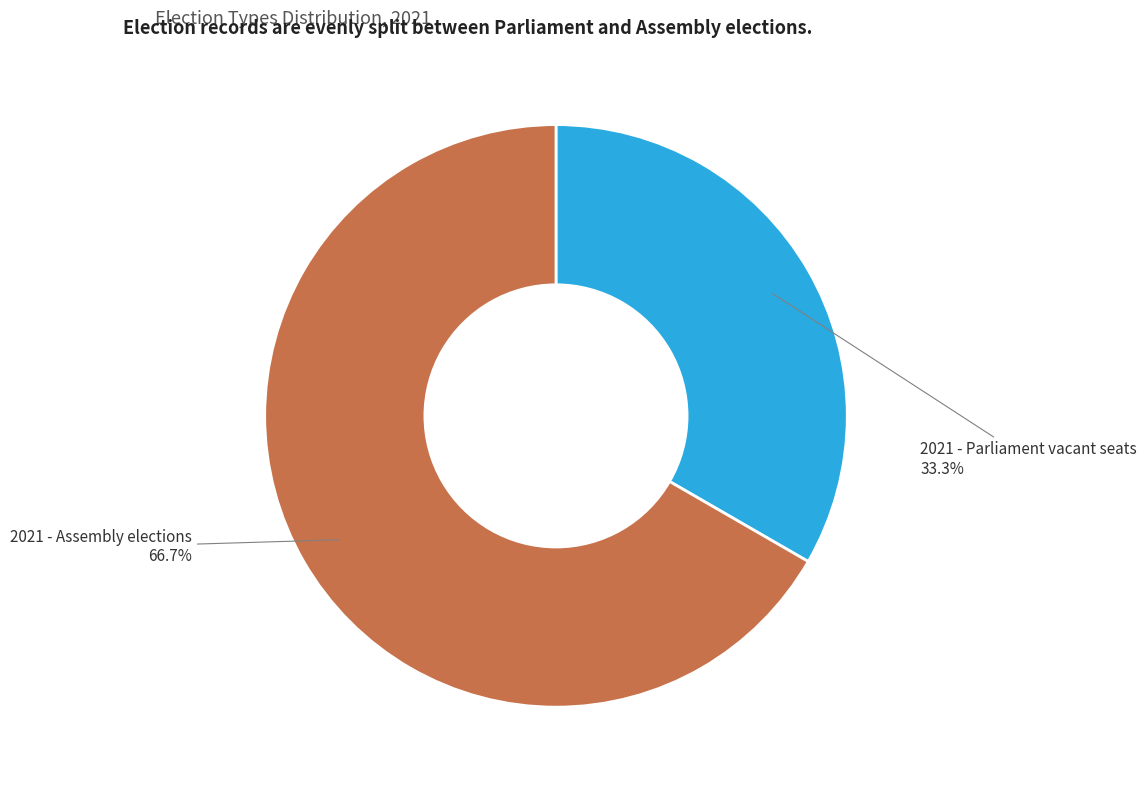

Is there any slice that represents more than half of the pie?

Yes